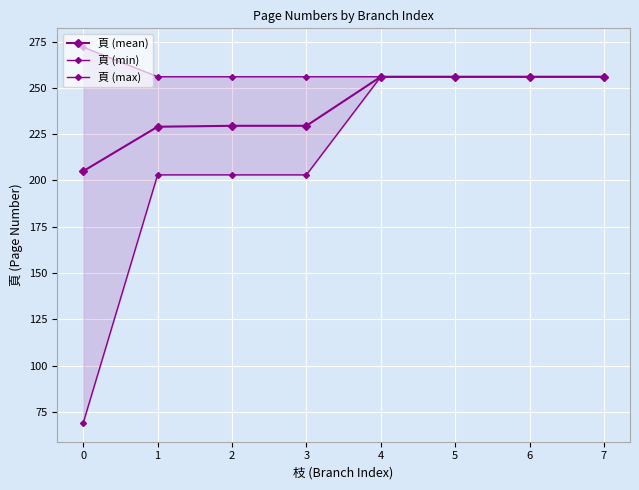

What is the average value of the 頁 (max) series?

258.0